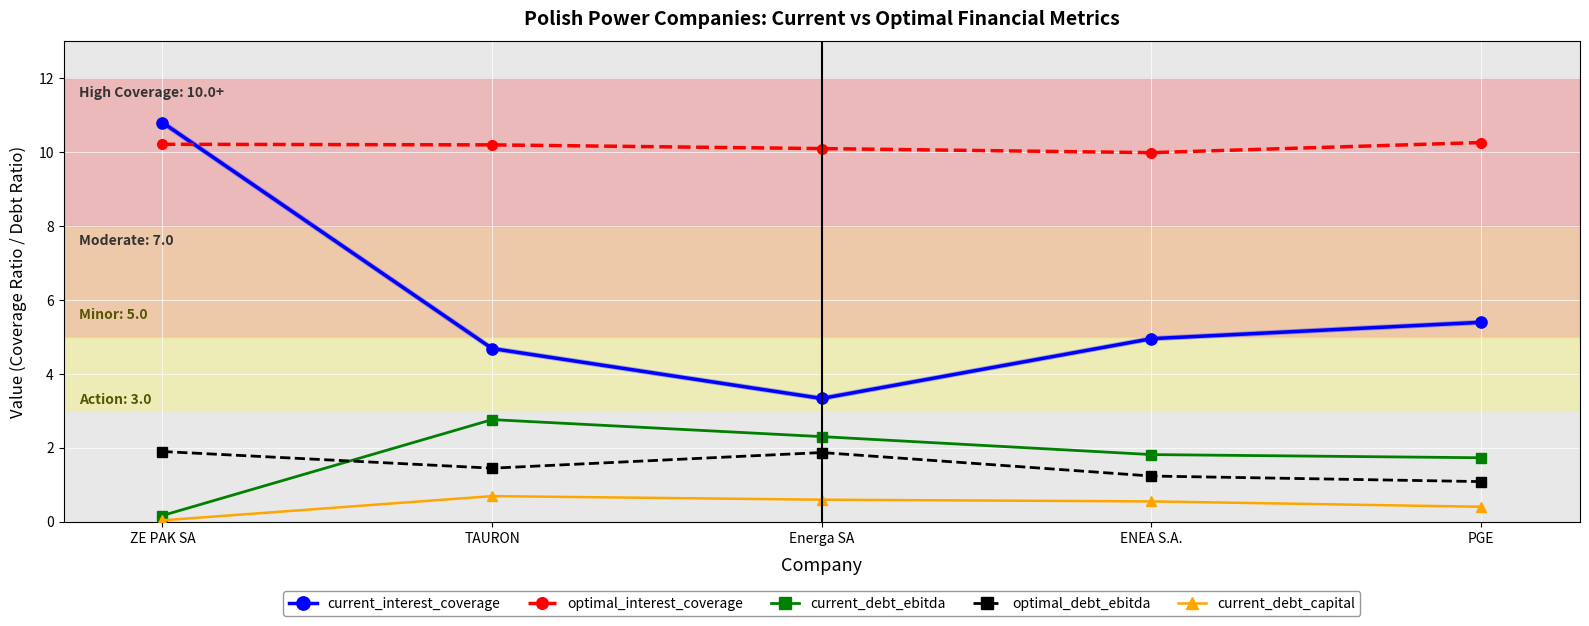

Is the value of current_interest_coverage at Energa SA greater than the value of optimal_debt_ebitda at Energa SA?

Yes